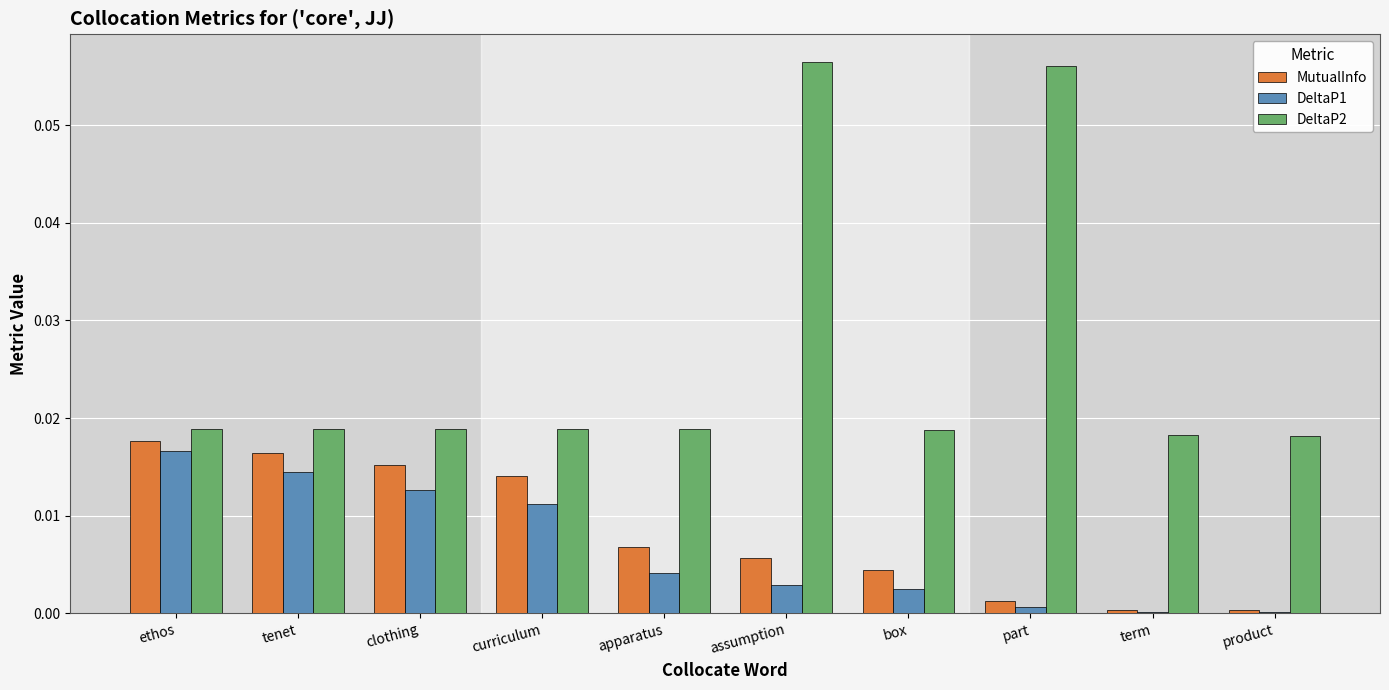

How many DeltaP2 values are between 0 and 1?

10